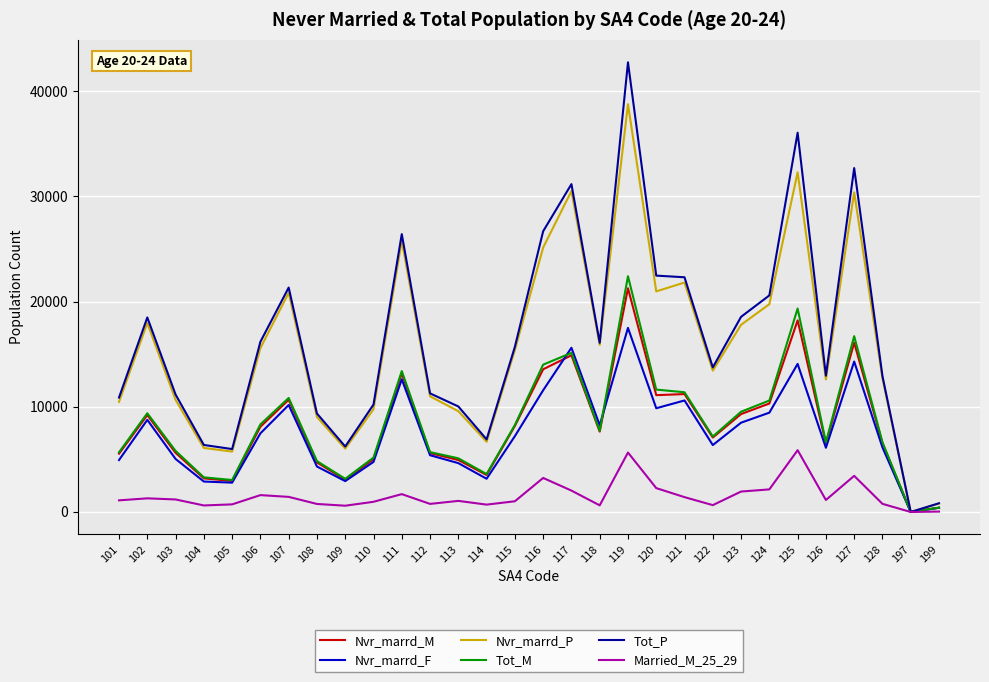

What is the maximum value for Tot_M?

22407